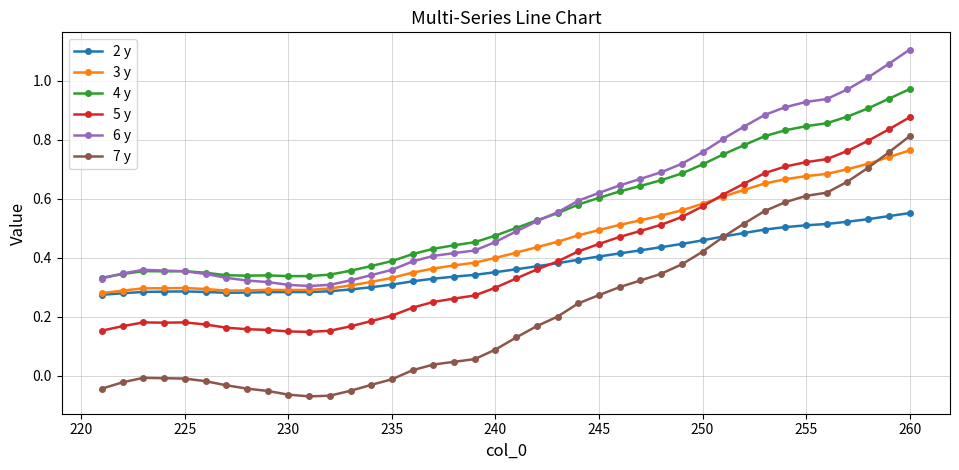

True or false: 5 y and 7 y cross at least once.

False